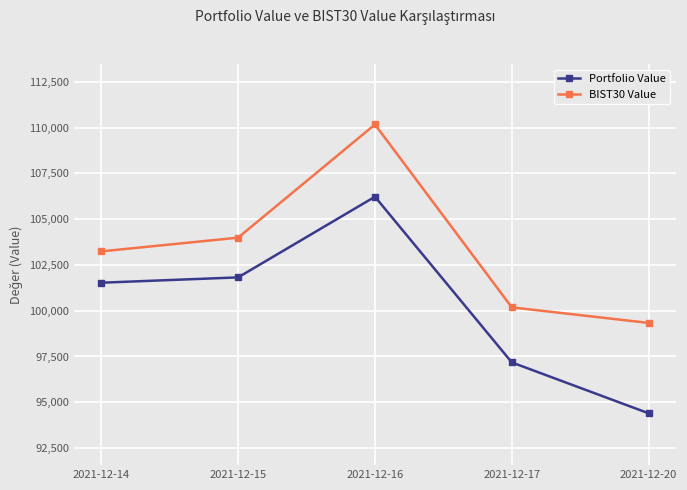

What are all the series names shown in the legend?

Portfolio Value, BIST30 Value